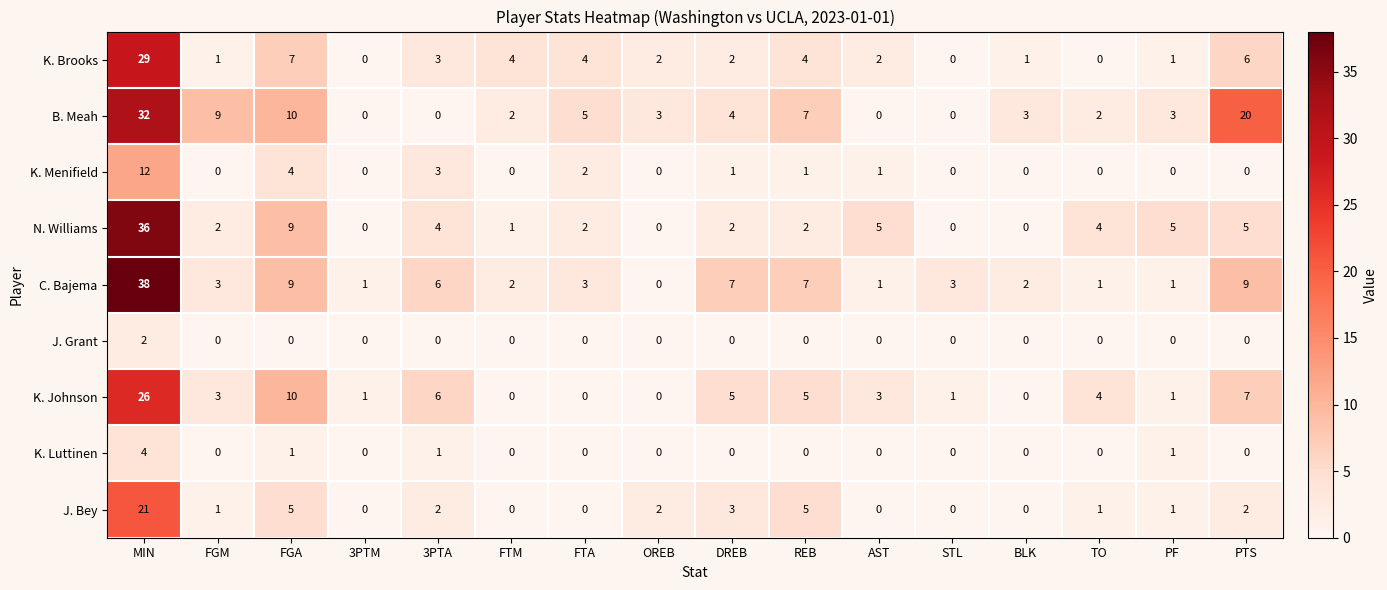

Rank the series by their maximum value, from highest to lowest.

C. Bajema, N. Williams, B. Meah, K. Brooks, K. Johnson, J. Bey, K. Menifield, K. Luttinen, J. Grant